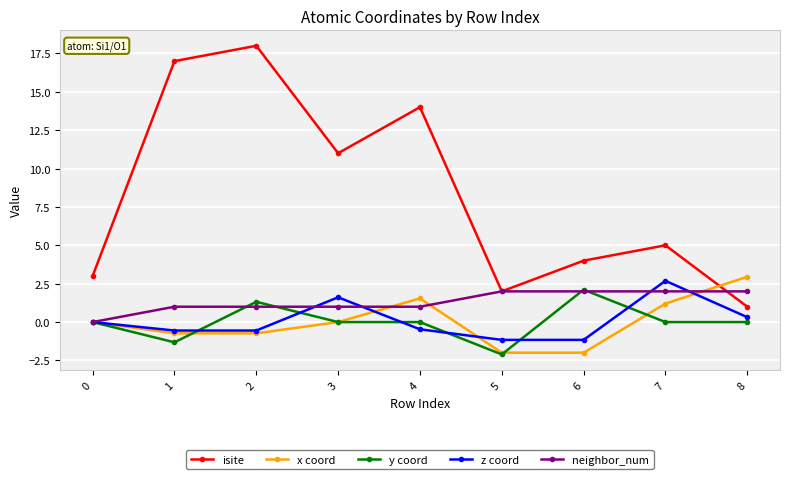

Which label corresponds to the largest value in the chart?

2